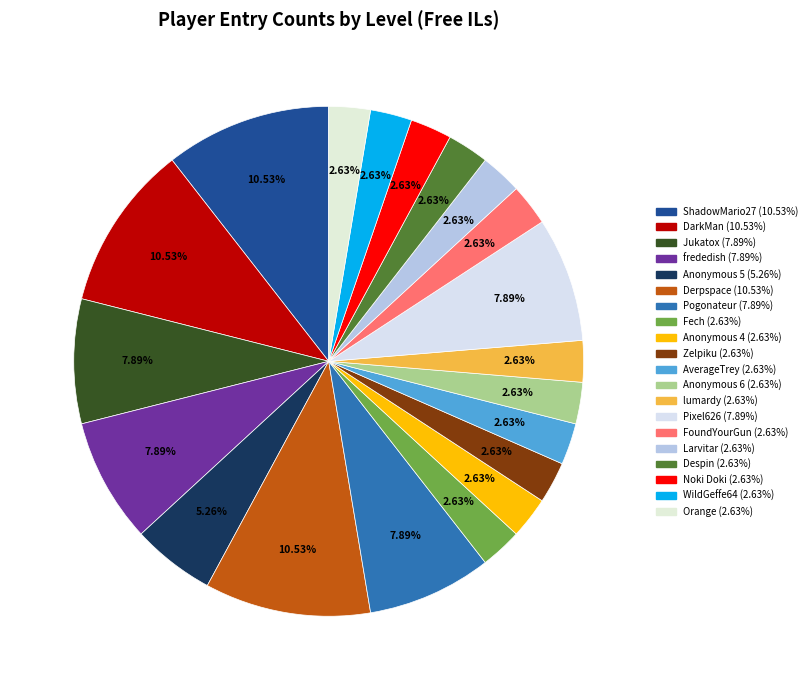

Rank the categories by value from highest to lowest.

ShadowMario27, DarkMan, Derpspace, Jukatox, frededish, Pogonateur, Pixel626, Anonymous 5, Fech, Anonymous 4, Zelpiku, AverageTrey, Anonymous 6, lumardy, FoundYourGun, Larvitar, Despin, Noki Doki, WildGeffe64, Orange